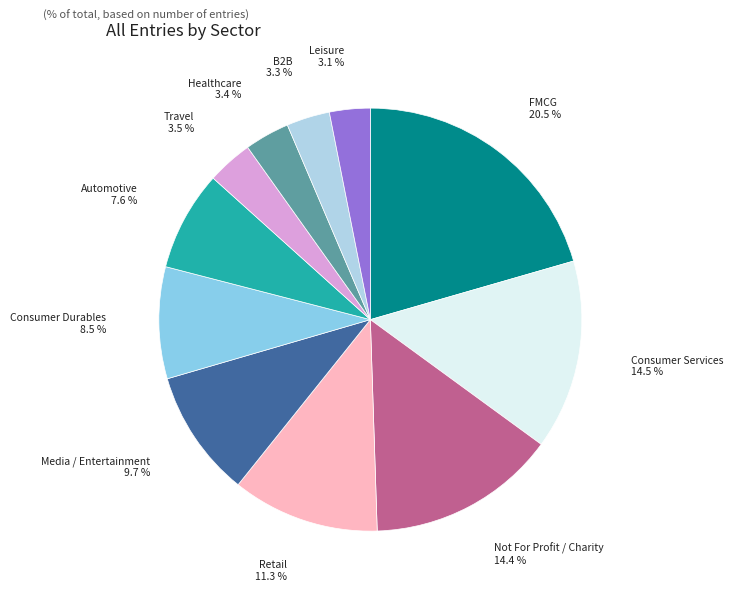

What is the ratio of the value at B2B to the value at Automotive?

0.4